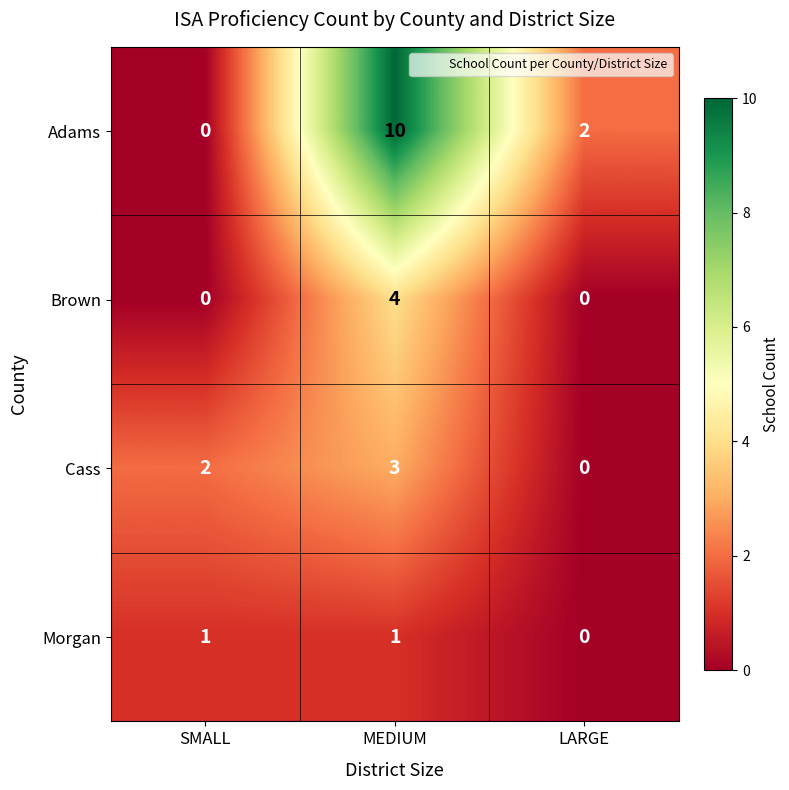

Which series has the widest spread of values?

Adams